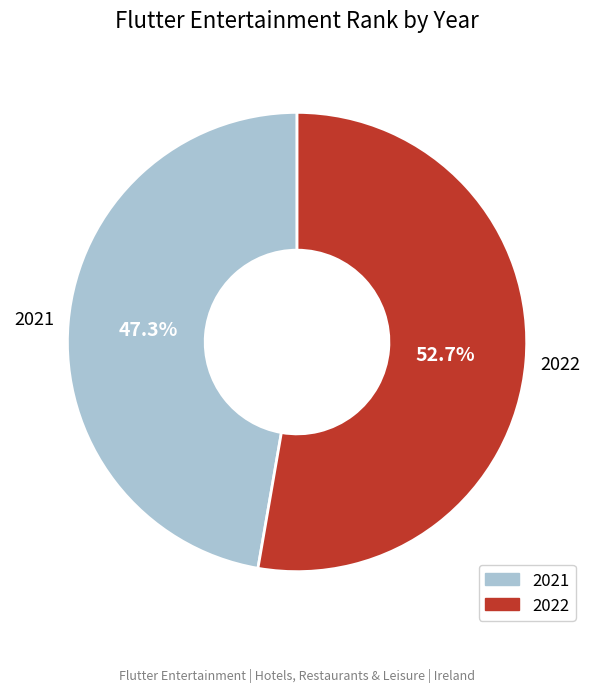

Between 2021 and 2022, which is larger?

2022